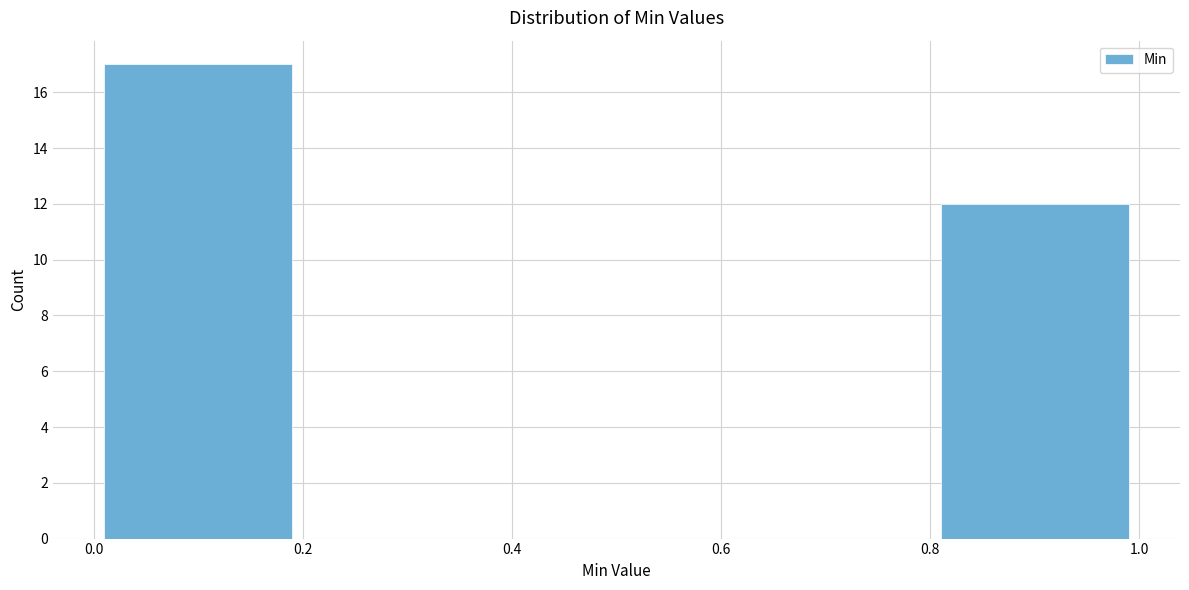

Reading left to right, list every bar in this chart as the range it spans on the x-axis followed by its height. The values are not printed on the chart, so give them approximately, as read against the axis.

0.0 to 0.2: 17
0.2 to 0.4: 0
0.4 to 0.6: 0
0.6 to 0.8: 0
0.8 to 1.0: 12